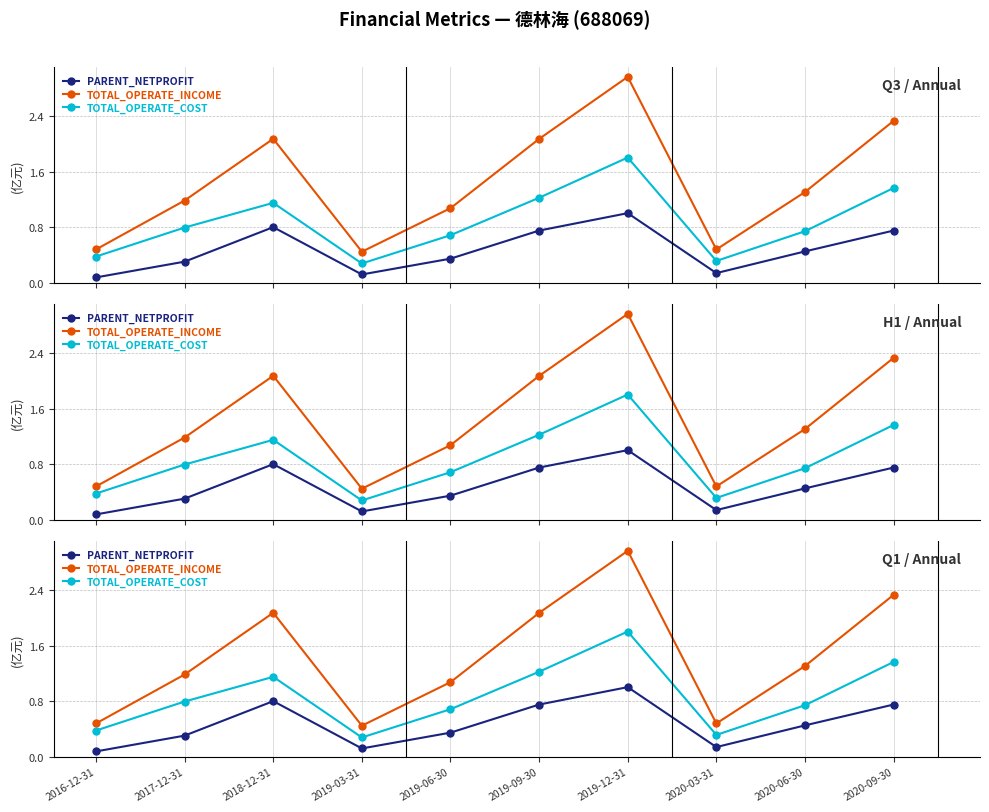

Reading left to right, transcribe all the data shown in this chart.

PARENT_NETPROFIT: 0.1	0.3	0.8	0.1	0.3	0.8	1.0	0.1	0.5	0.8
TOTAL_OPERATE_INCOME: 0.5	1.2	2.1	0.4	1.1	2.1	3.0	0.5	1.3	2.3
TOTAL_OPERATE_COST: 0.4	0.8	1.2	0.3	0.7	1.2	1.8	0.3	0.7	1.4